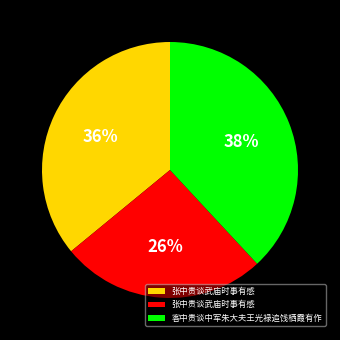

To the nearest percent, what is the average slice percentage?

33%